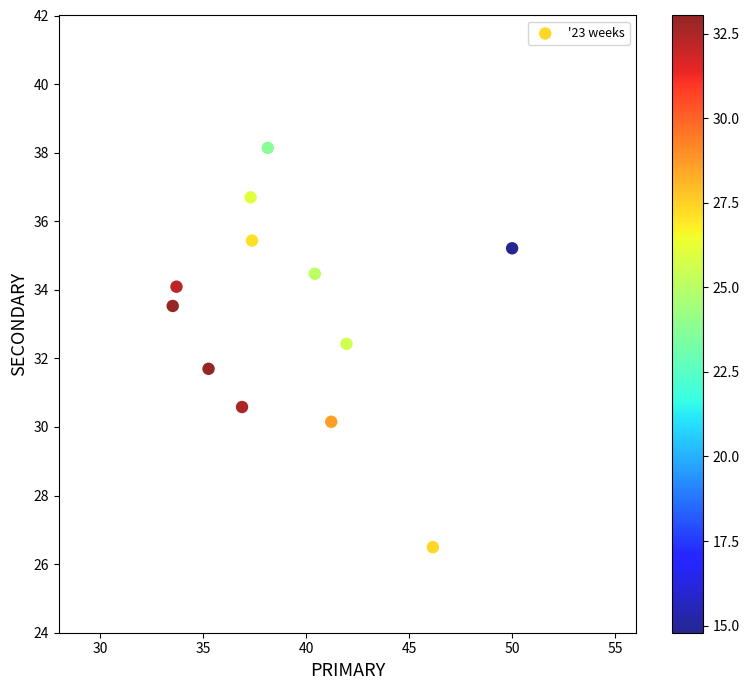

What is the range of X values (max minus min)?

16.5